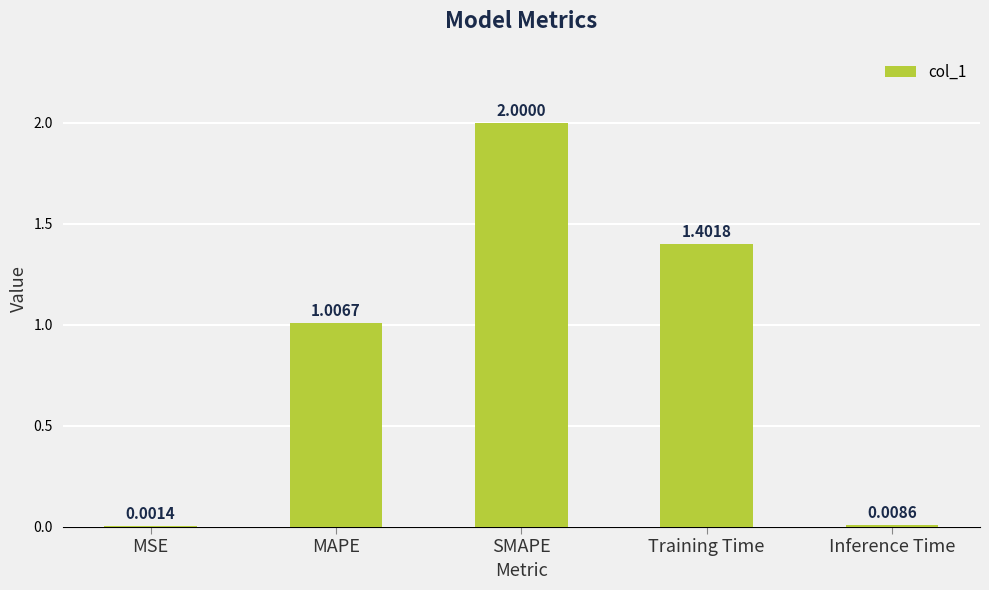

How many data points are above 1?

3